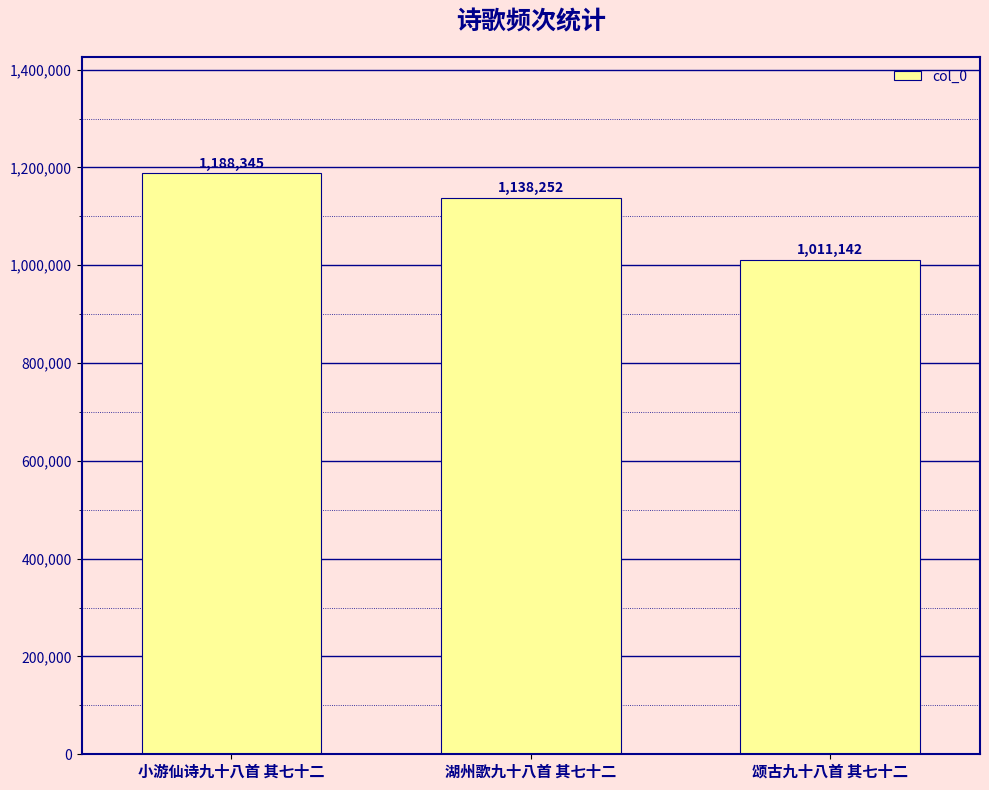

Reading left to right, list all the values displayed in this chart.

1188345	1138252	1011142